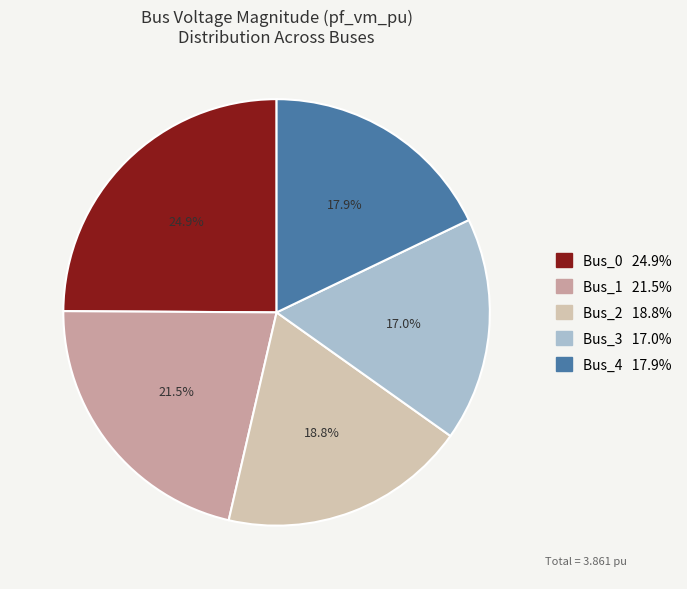

To the nearest percent, what is the average slice percentage?

20%